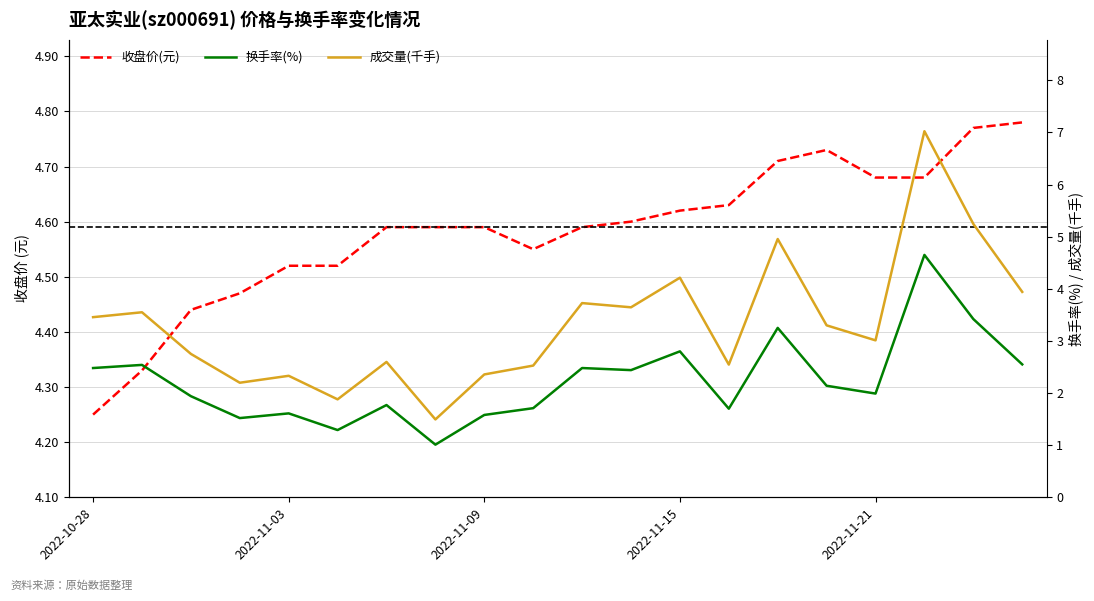

Reading left to right, list all the values displayed in this chart.

收盘价(元): 4.2	4.3	4.4	4.5	4.5	4.5	4.6	4.6	4.6	4.5	4.6	4.6	4.6	4.6	4.7	4.7	4.7	4.7	4.8	4.8
换手率(%): 2.5	2.5	1.9	1.5	1.6	1.3	1.8	1.0	1.6	1.7	2.5	2.4	2.8	1.7	3.2	2.1	2.0	4.7	3.4	2.5
成交量(千手): 3.5	3.5	2.8	2.2	2.3	1.9	2.6	1.5	2.4	2.5	3.7	3.6	4.2	2.5	5.0	3.3	3.0	7.0	5.2	3.9